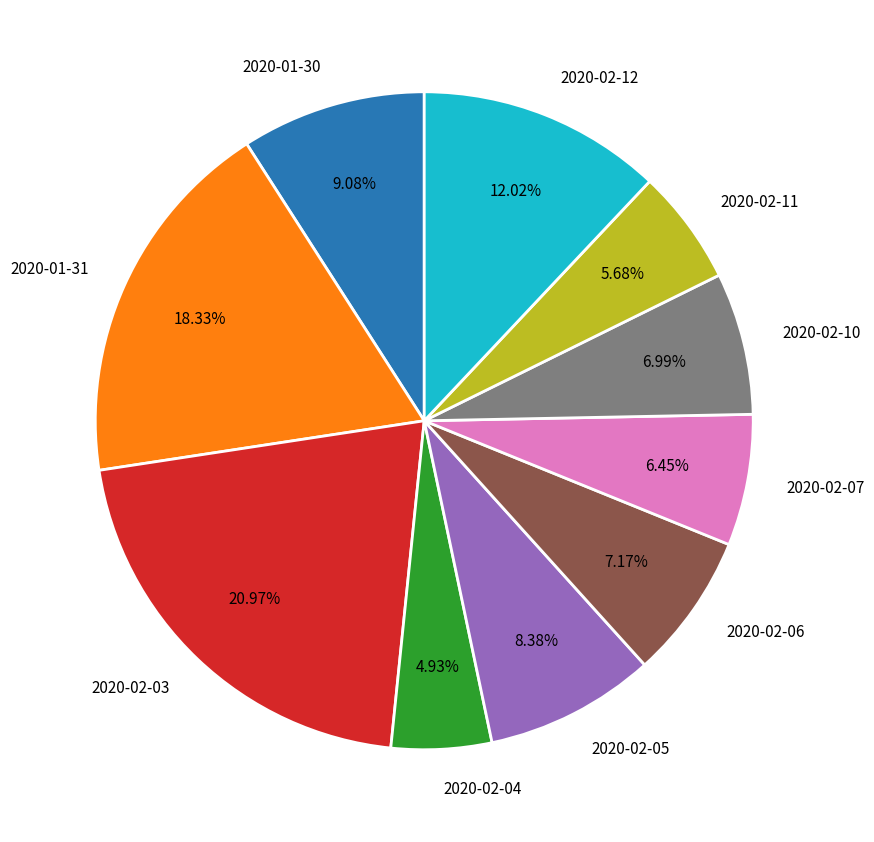

To the nearest percent, what portion does 2020-02-06 represent?

7%